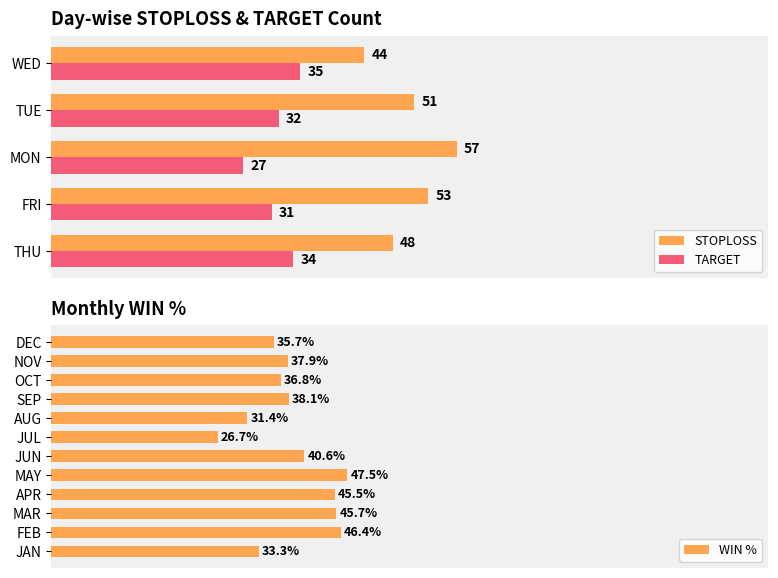

Rank the categories by TARGET value from highest to lowest.

WED, THU, TUE, FRI, MON